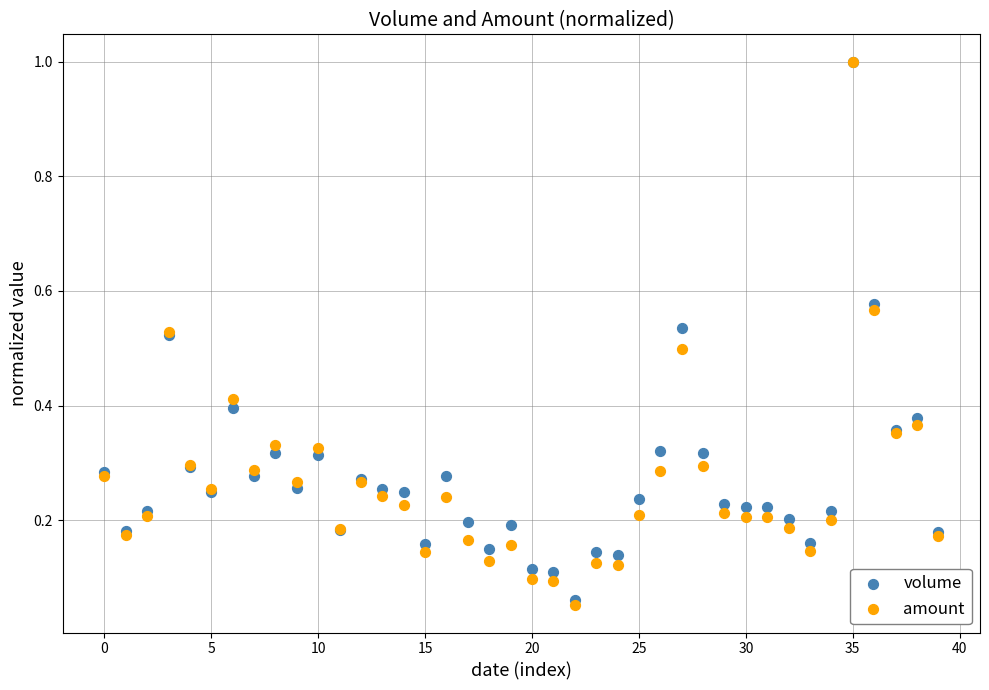

Which series has the largest Y range (max minus min)?

amount